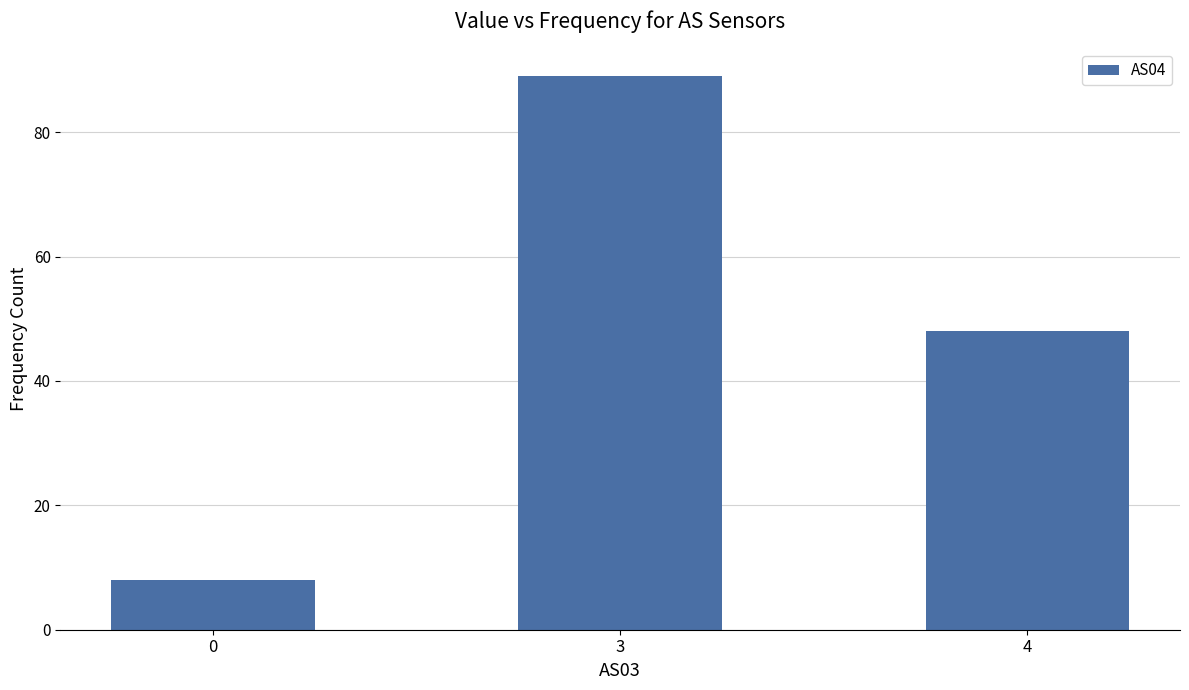

Are the bars grouped side by side (vs. stacked)?

No